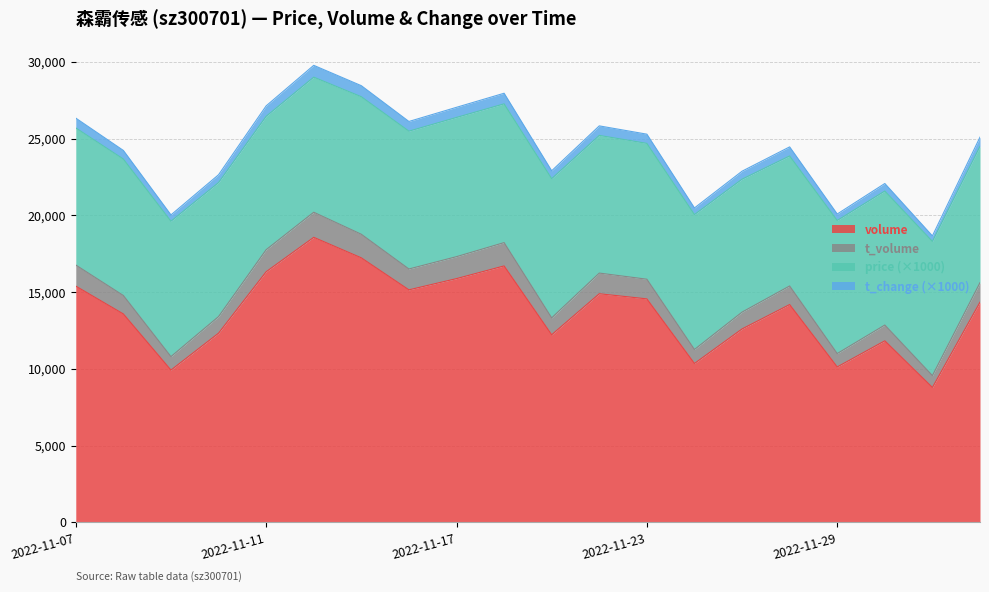

What is the total value across all series at 2022-11-11?

27131